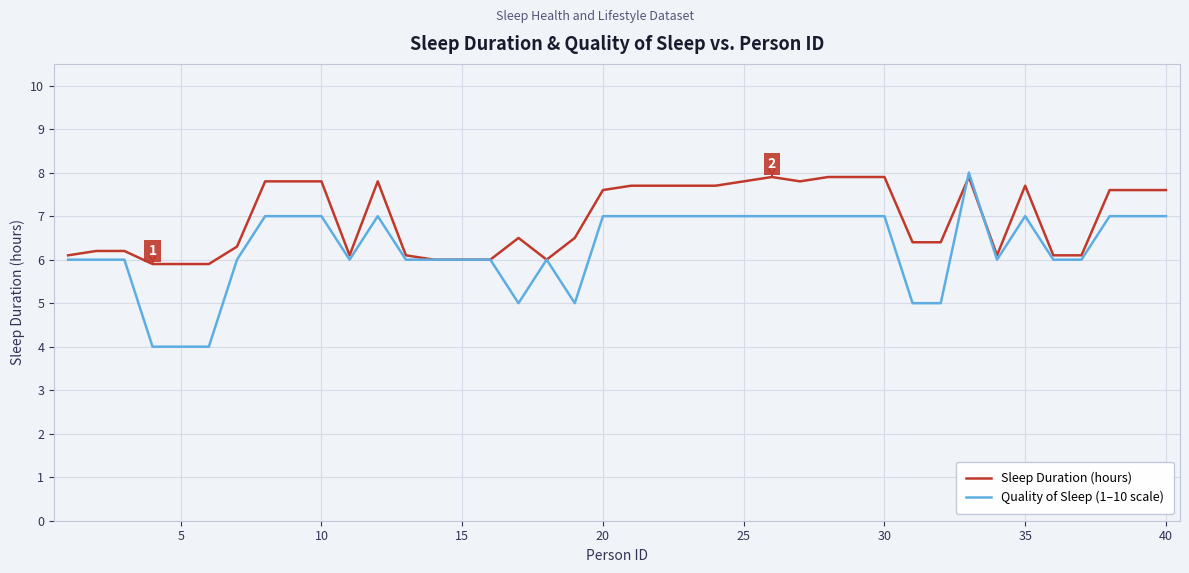

Which series ends up on top after the final intersection of Quality of Sleep (1–10 scale) and Sleep Duration (hours)?

Sleep Duration (hours)